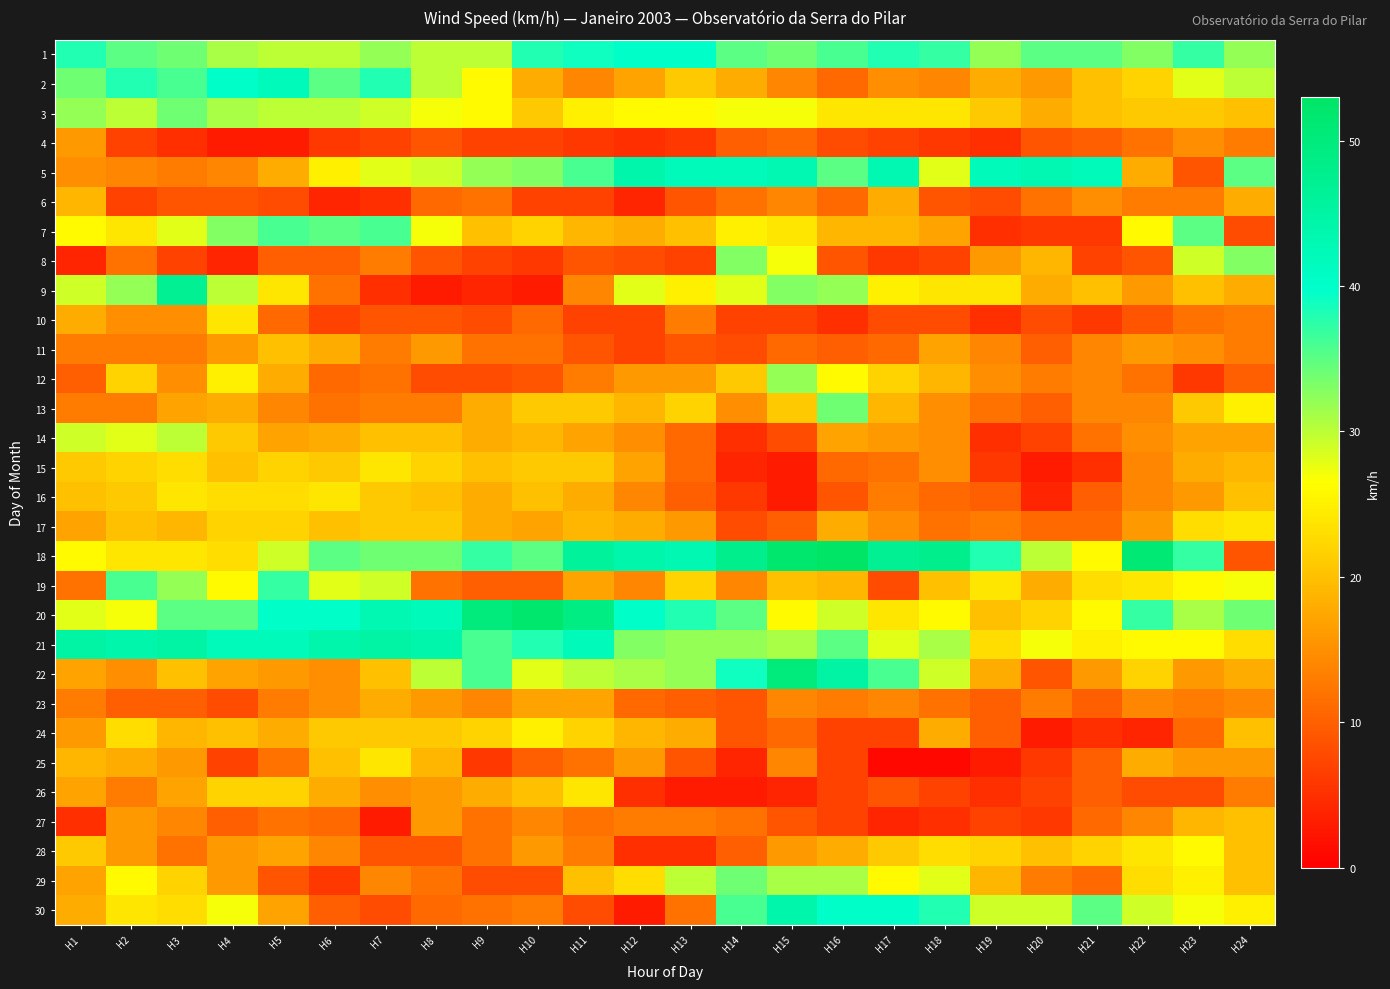

Which has a higher value, H12 or H13?

H12